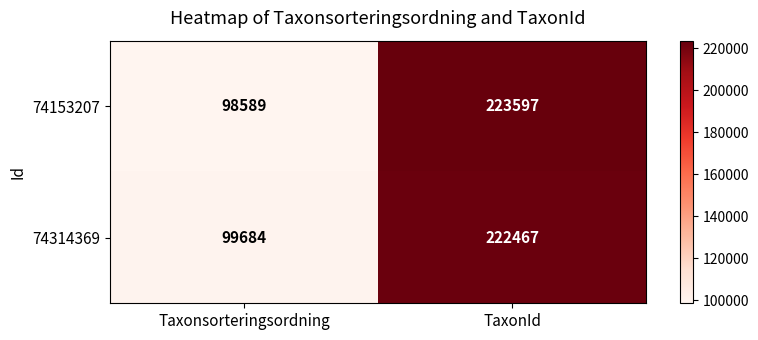

What is the smallest value displayed?

98589